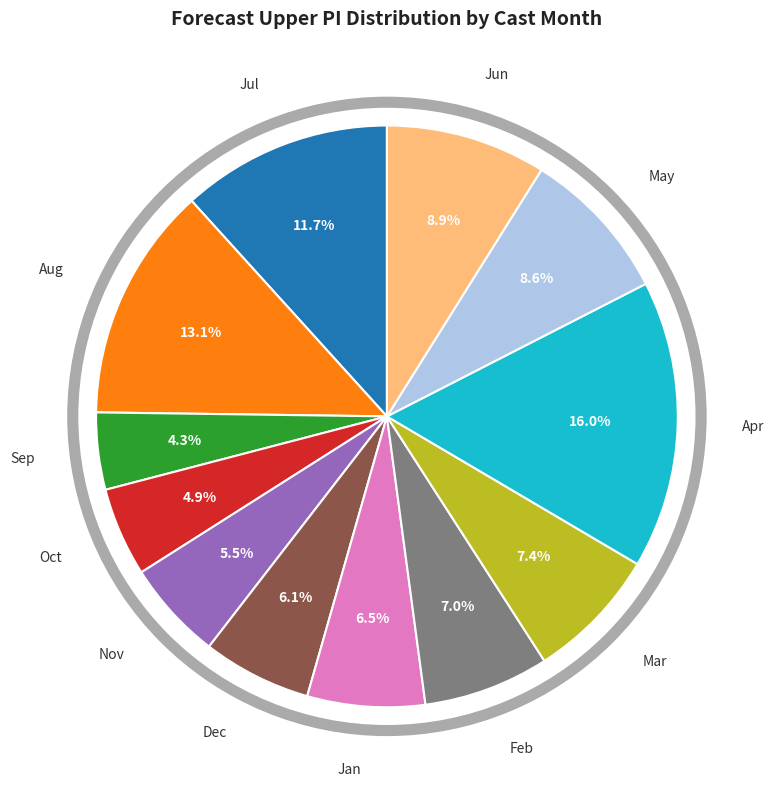

Which category has the smallest portion of the pie?

Sep